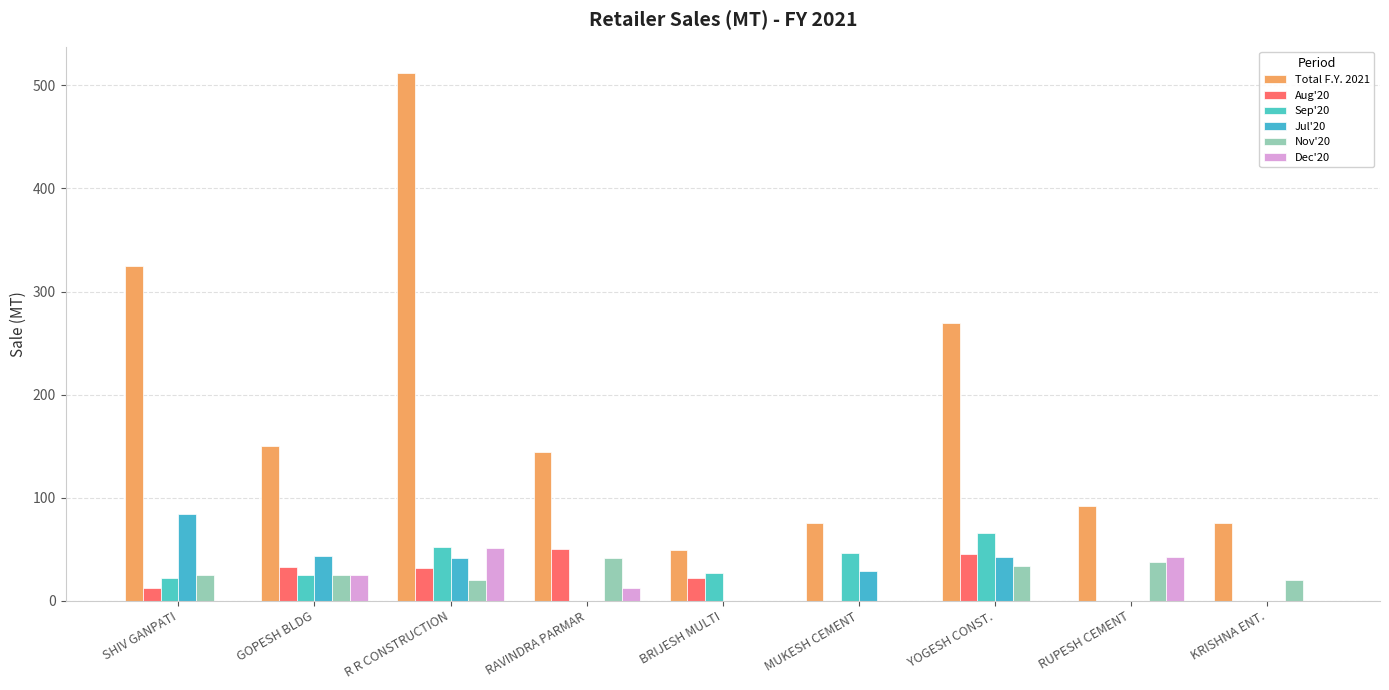

Where is Nov'20 nearest to the value 20?

R R CONSTRUCTION